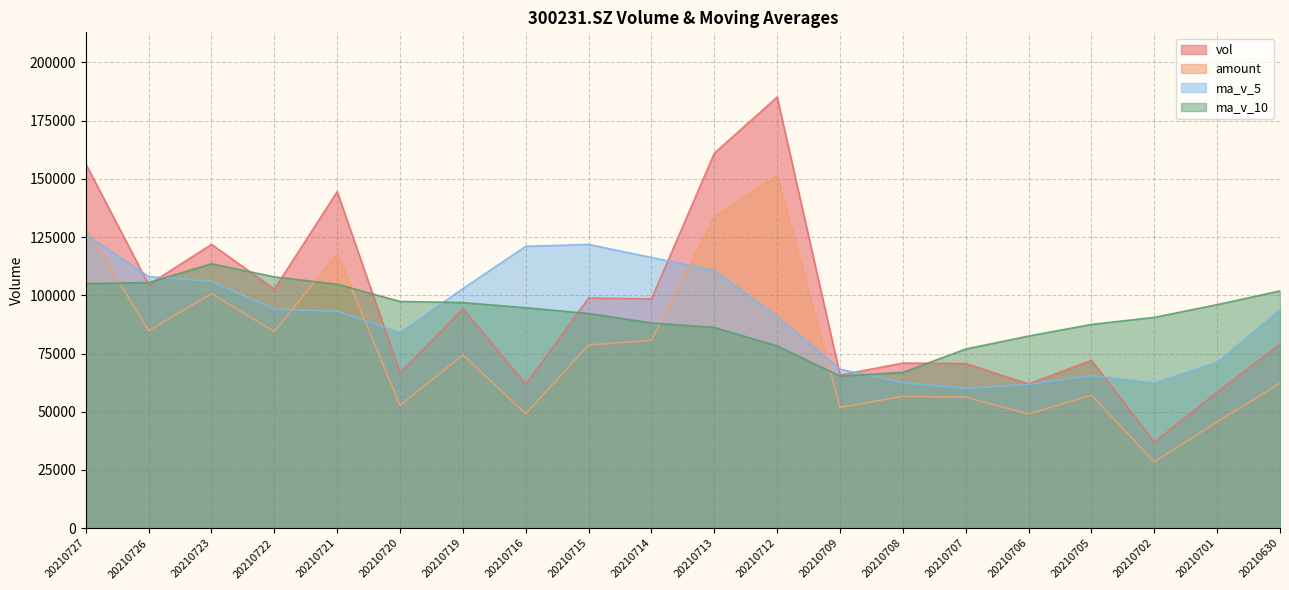

At 20210713, list the series in order from smallest to largest.

ma_v_10, ma_v_5, amount, vol